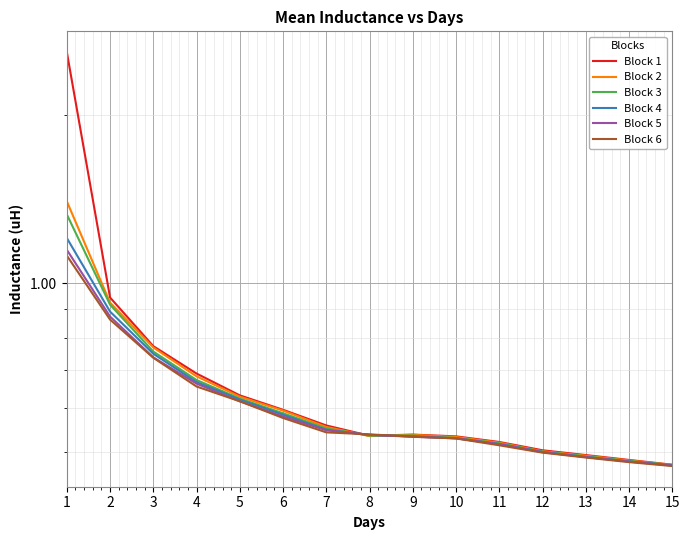

Reading left to right, what are all the values shown in this chart?

Block 1: 2.6	0.9	0.8	0.7	0.6	0.6	0.6	0.5	0.5	0.5	0.5	0.5	0.5	0.5	0.5
Block 2: 1.4	0.9	0.8	0.7	0.6	0.6	0.6	0.5	0.5	0.5	0.5	0.5	0.5	0.5	0.5
Block 3: 1.3	0.9	0.8	0.7	0.6	0.6	0.6	0.5	0.5	0.5	0.5	0.5	0.5	0.5	0.5
Block 4: 1.2	0.9	0.7	0.7	0.6	0.6	0.5	0.5	0.5	0.5	0.5	0.5	0.5	0.5	0.5
Block 5: 1.1	0.9	0.7	0.7	0.6	0.6	0.5	0.5	0.5	0.5	0.5	0.5	0.5	0.5	0.5
Block 6: 1.1	0.9	0.7	0.7	0.6	0.6	0.5	0.5	0.5	0.5	0.5	0.5	0.5	0.5	0.5